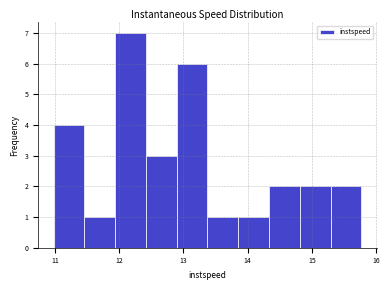

Reading left to right, transcribe this chart: for each bar, give the range it covers on the x-axis and its height. Neither the bar edges nor the heights are printed on the chart, so give them approximately, as read against the axes.

11.0 to 11.5: 4
11.5 to 11.9: 1
11.9 to 12.4: 7
12.4 to 12.9: 3
12.9 to 13.4: 6
13.4 to 13.9: 1
13.9 to 14.3: 1
14.3 to 14.8: 2
14.8 to 15.3: 2
15.3 to 15.8: 2